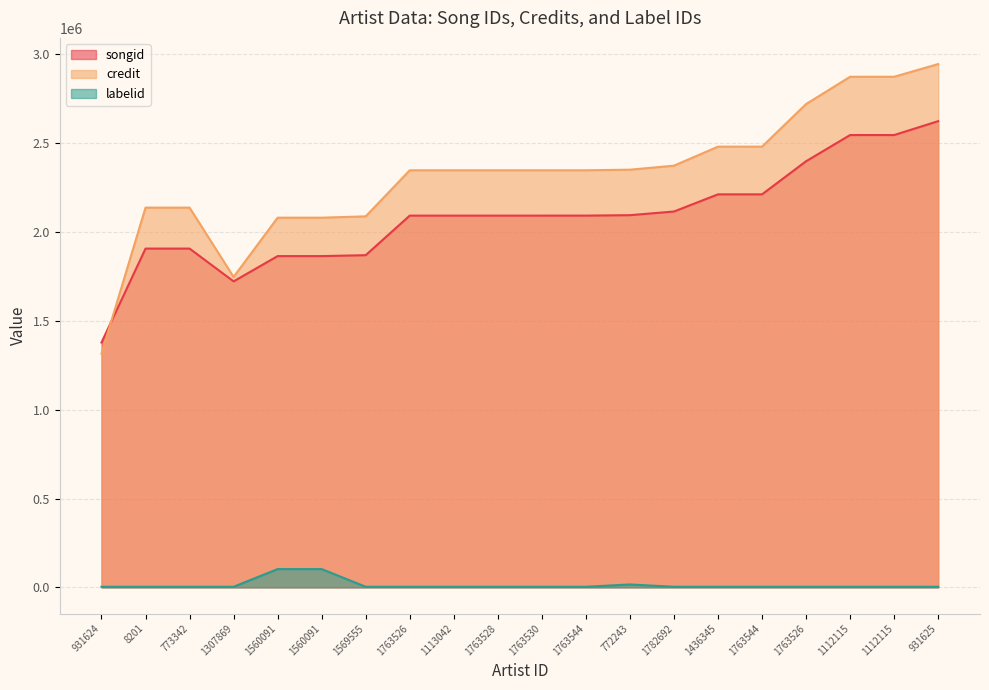

How many data points does each series have?

20